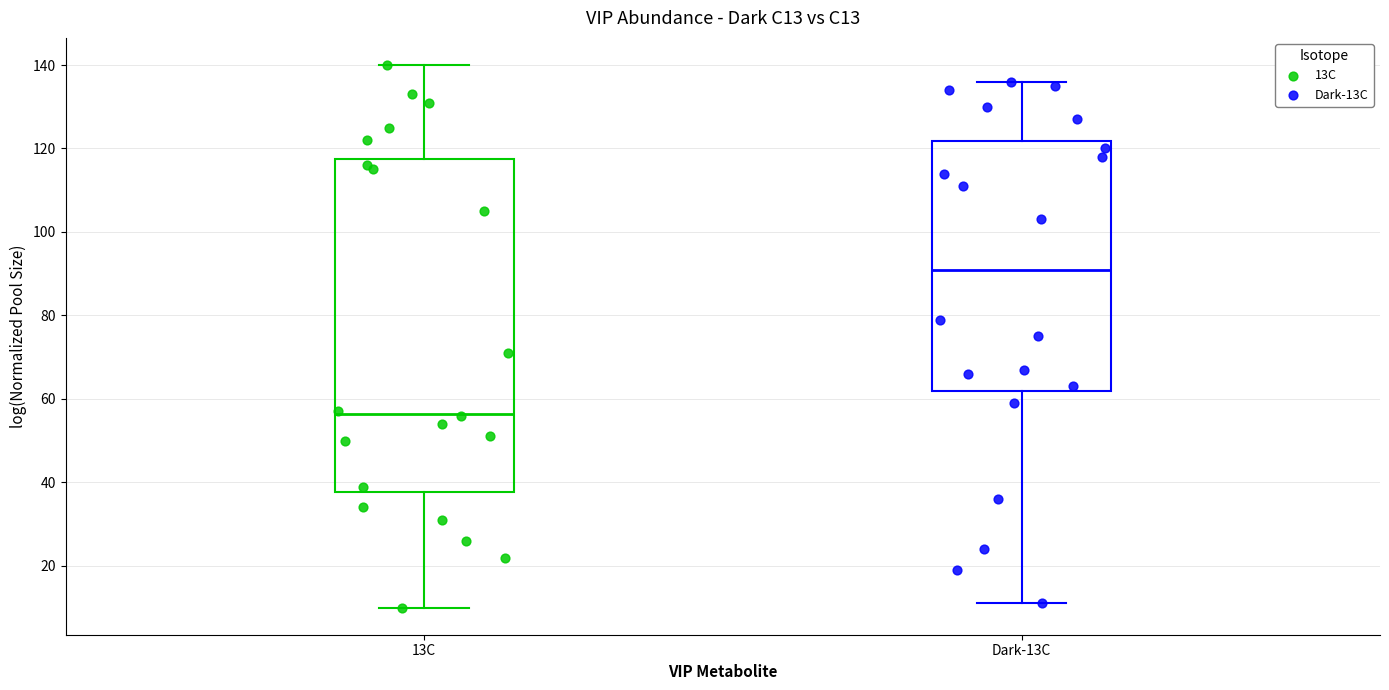

Where is the upper edge of the box for 13C on the y-axis? The values are not printed on the chart, so give them approximately, as read against the axis.

118